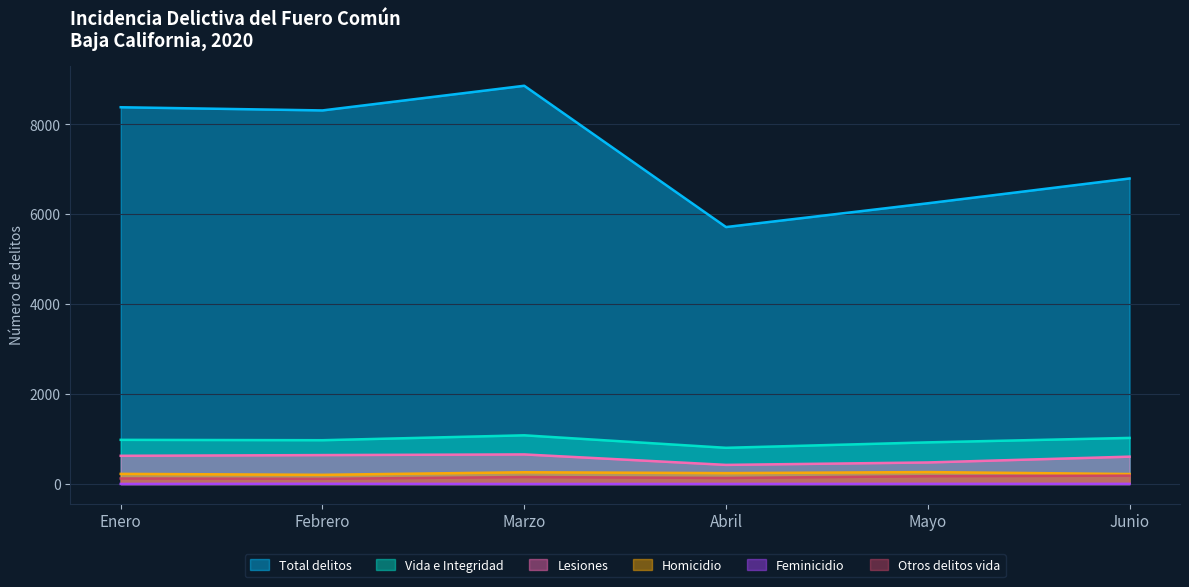

Between Mayo and Abril, which is larger?

Mayo